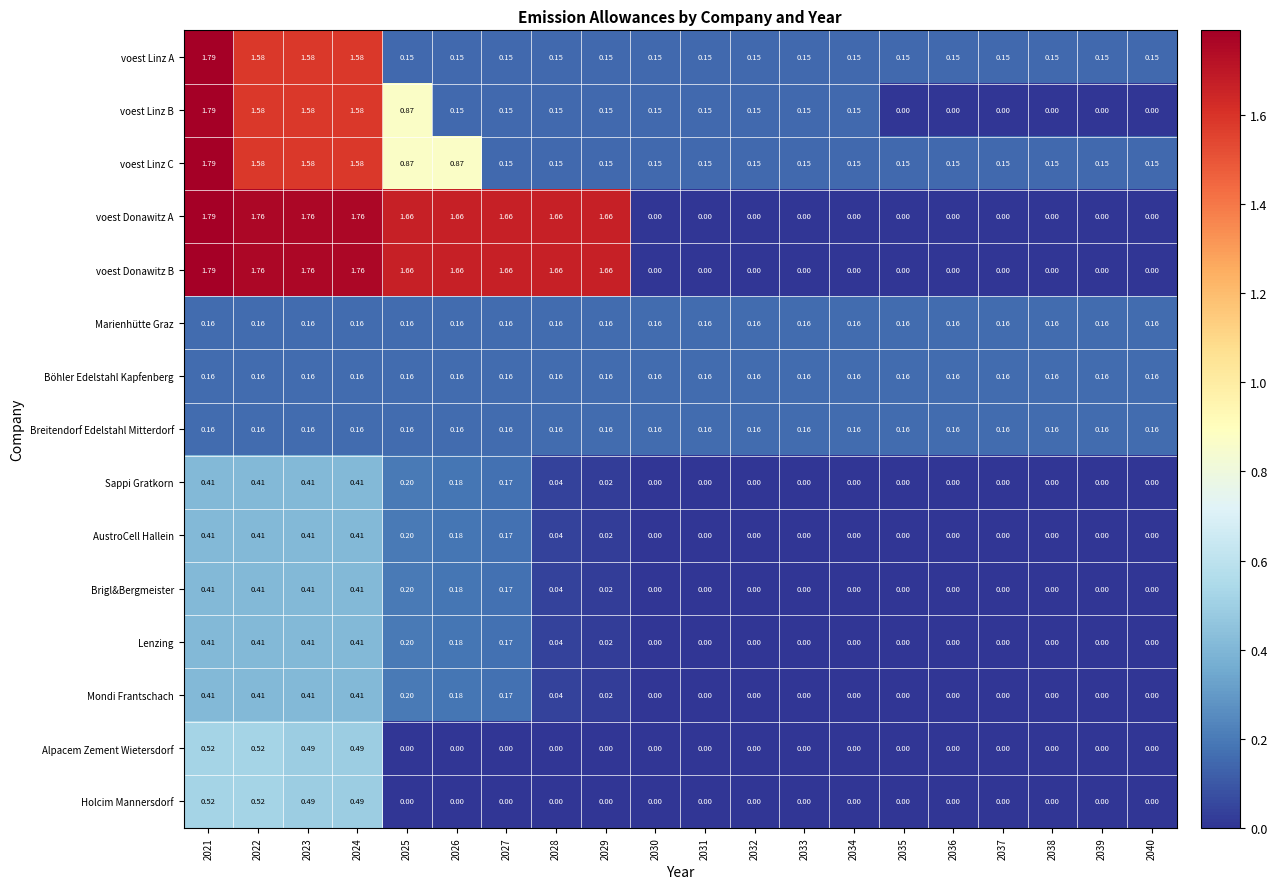

At which category is the sum across all series the highest?

2021